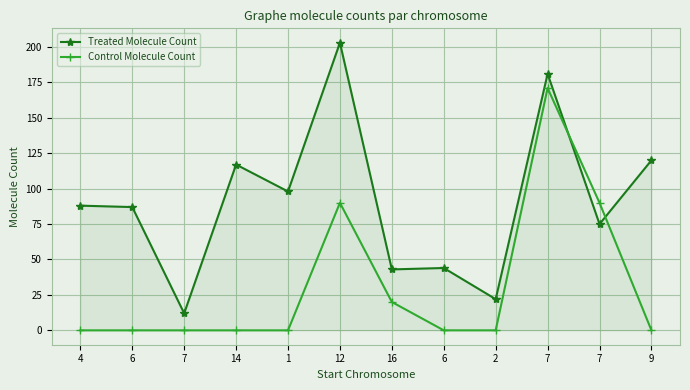

What is the maximum value shown in the chart?

203